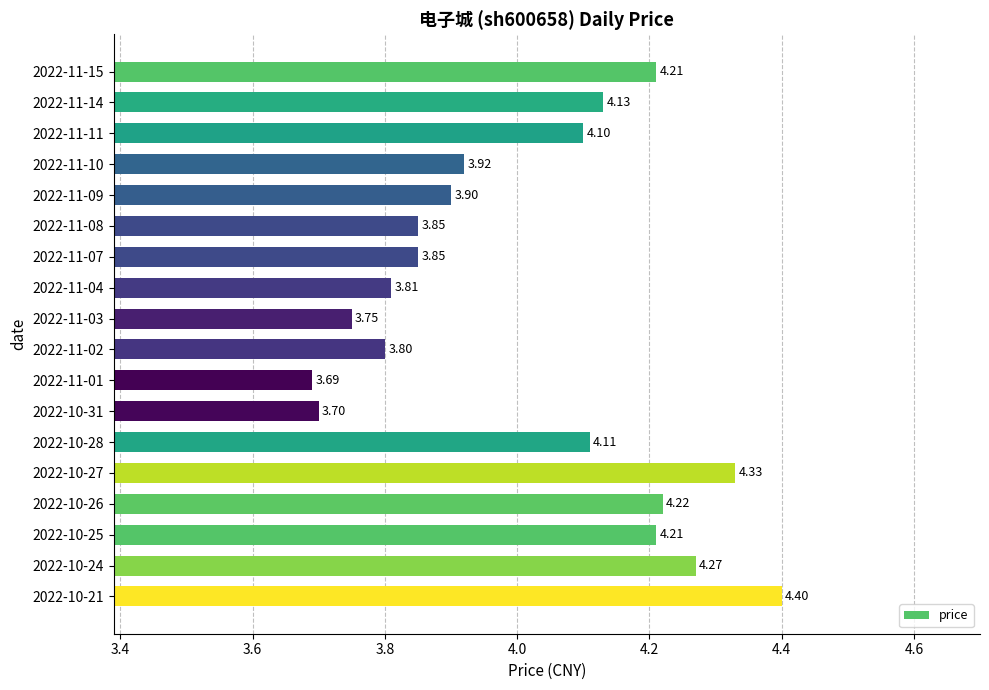

How many values exceed 4?

9